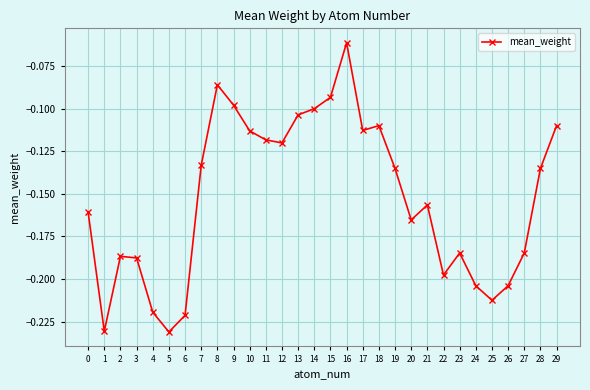

What is the sum of all values?

-4.6